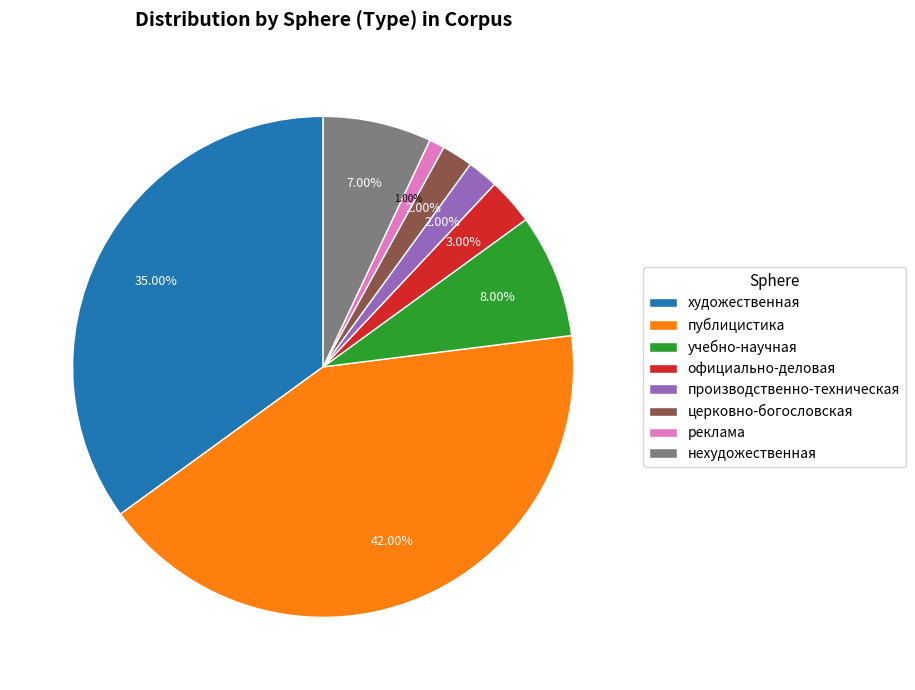

Count the number of slices in the pie.

8